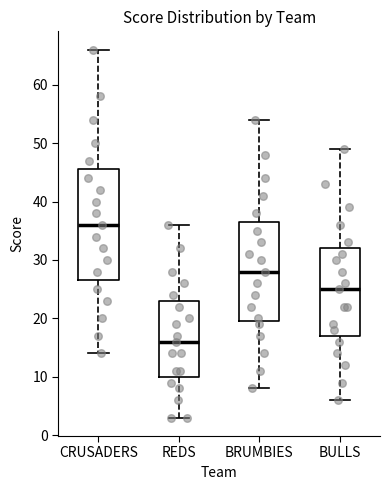

Reading left to right, read every box against the y-axis: the position of its median line, the range the box covers, and the ends of its whiskers. The values are not printed on the chart, so give them approximately, as read against the axis.

CRUSADERS: median 36, box 27 to 46, whiskers 14 to 66
REDS: median 16, box 10 to 23, whiskers 3 to 36
BRUMBIES: median 28, box 20 to 37, whiskers 8 to 54
BULLS: median 25, box 17 to 32, whiskers 6 to 49